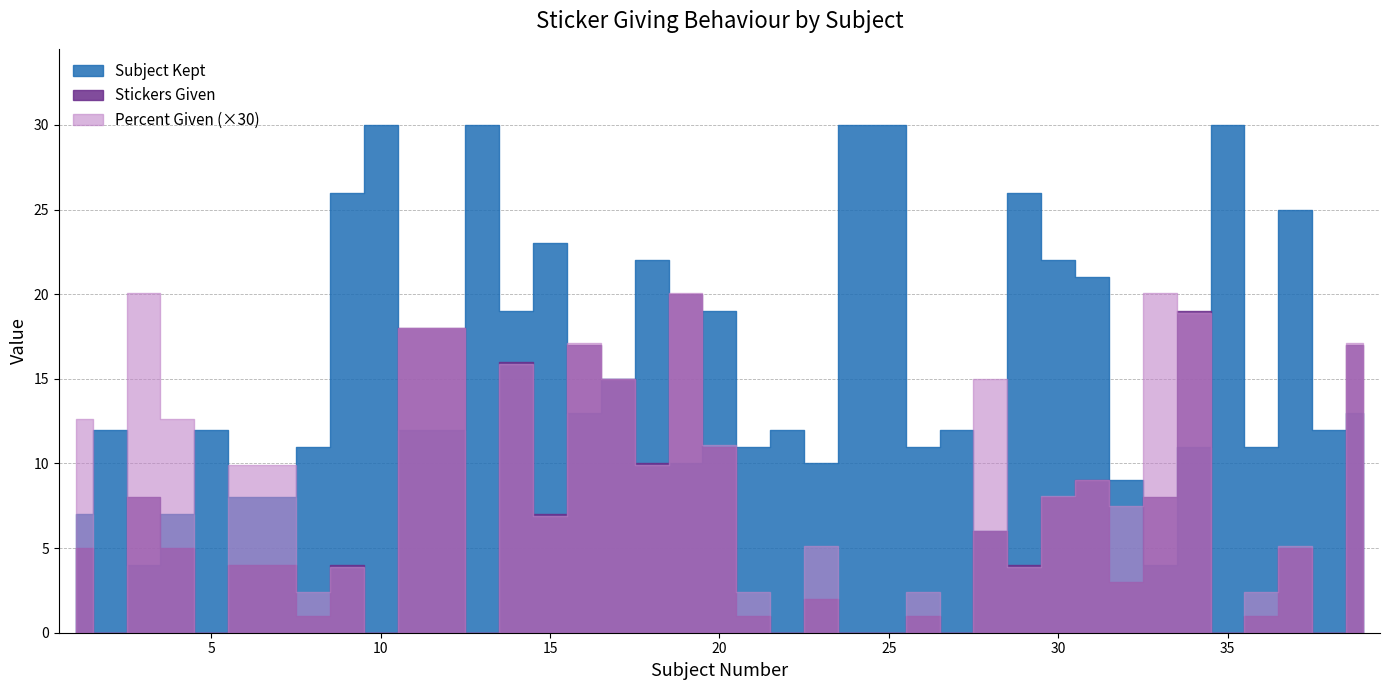

The Stickers Given series shows 10.5 at 28. True or false?

False